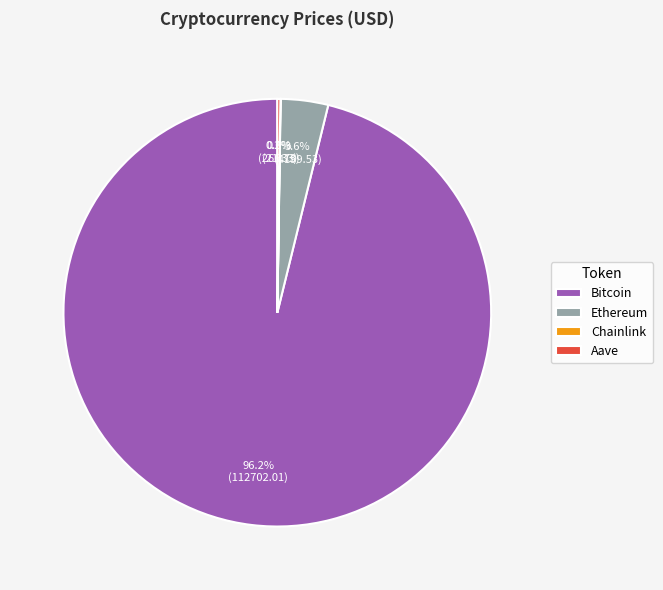

How much of the chart is everything except Bitcoin?

3.8%